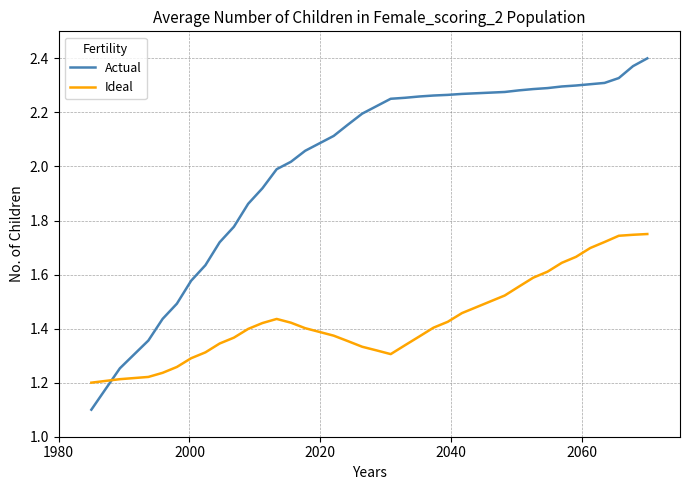

What is the minimum value for Actual?

1.1